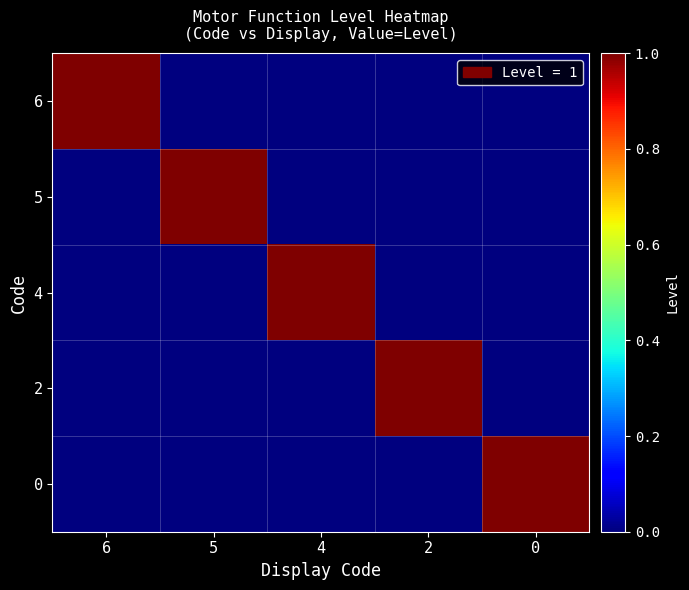

What is the spread (max minus min) of values at 2?

1